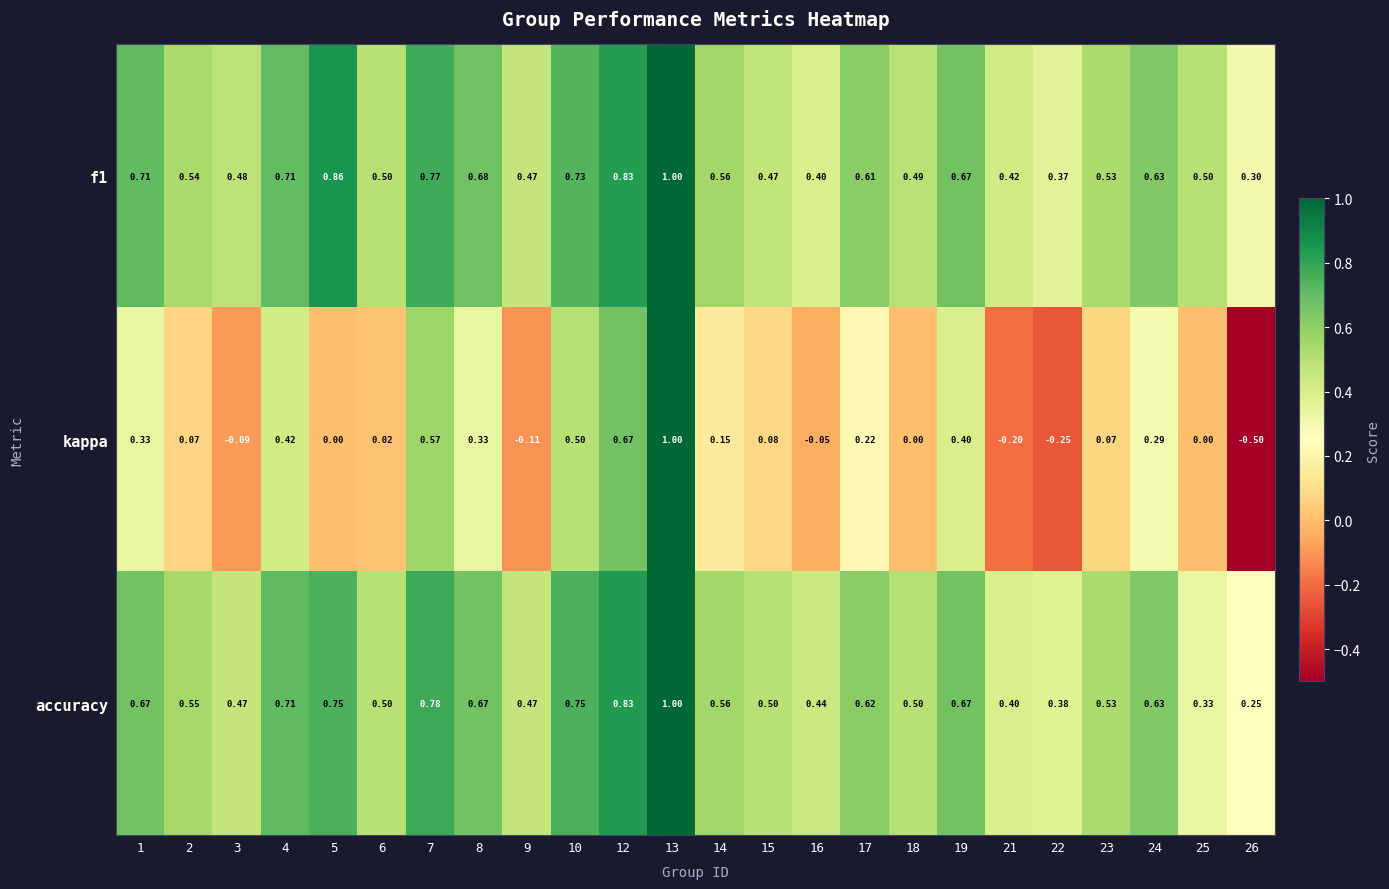

At how many categories does at least one series exceed 0?

24